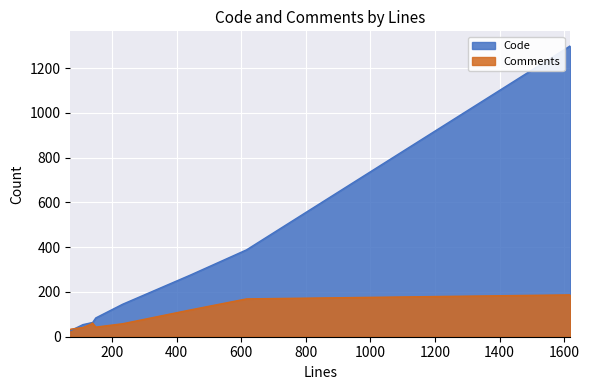

List the series in order of their overall mean, lowest first.

Comments, Code